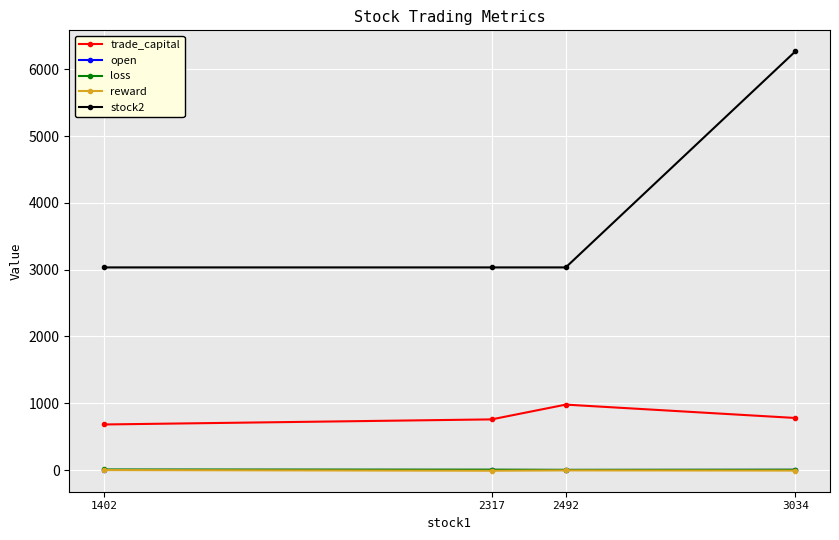

What is the value of the trade_capital point at the 4th from the left?

780.2